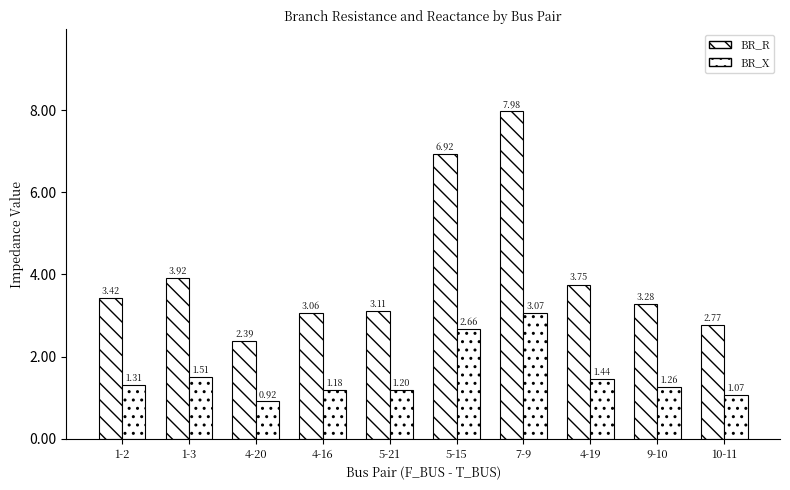

What is the value of the BR_R bar at the 3rd from the left?

2.4